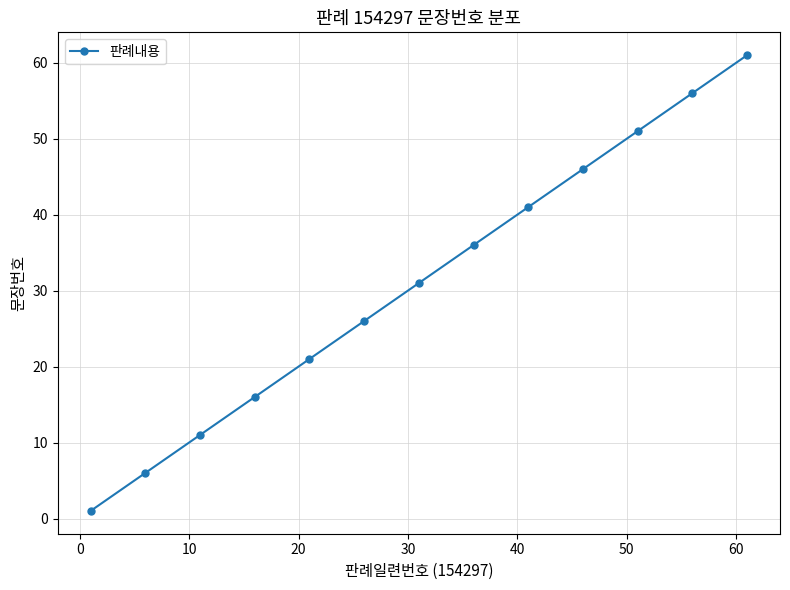

What is the difference between the maximum and minimum values?

60